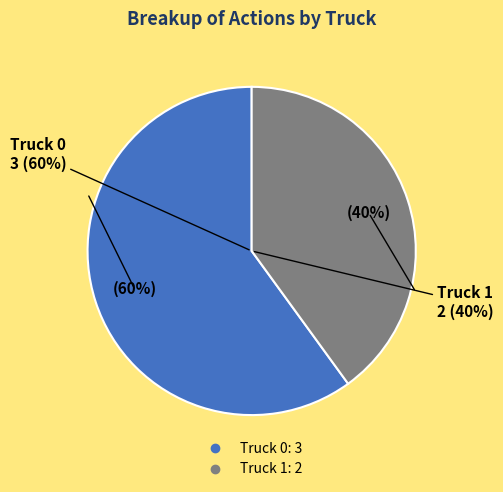

Count the number of slices in the pie.

2